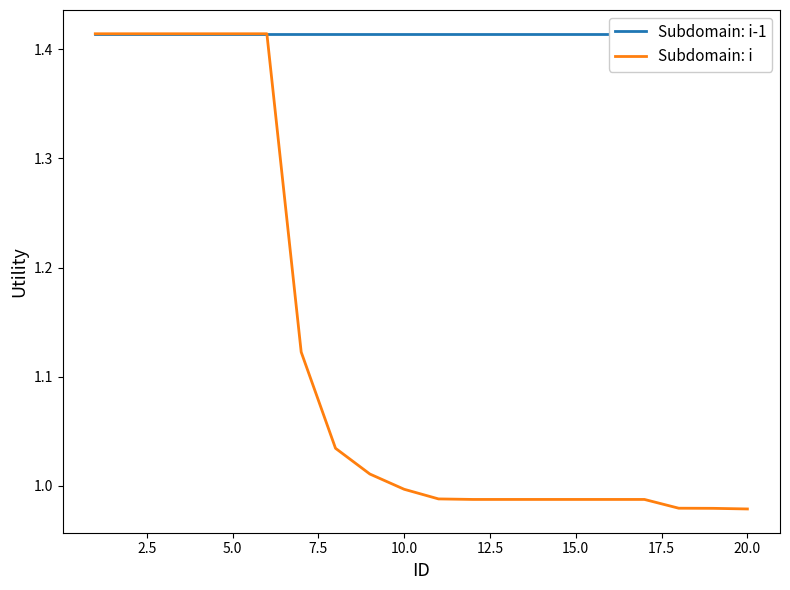

Rank the series by their average value, from highest to lowest.

Subdomain: i-1, Subdomain: i